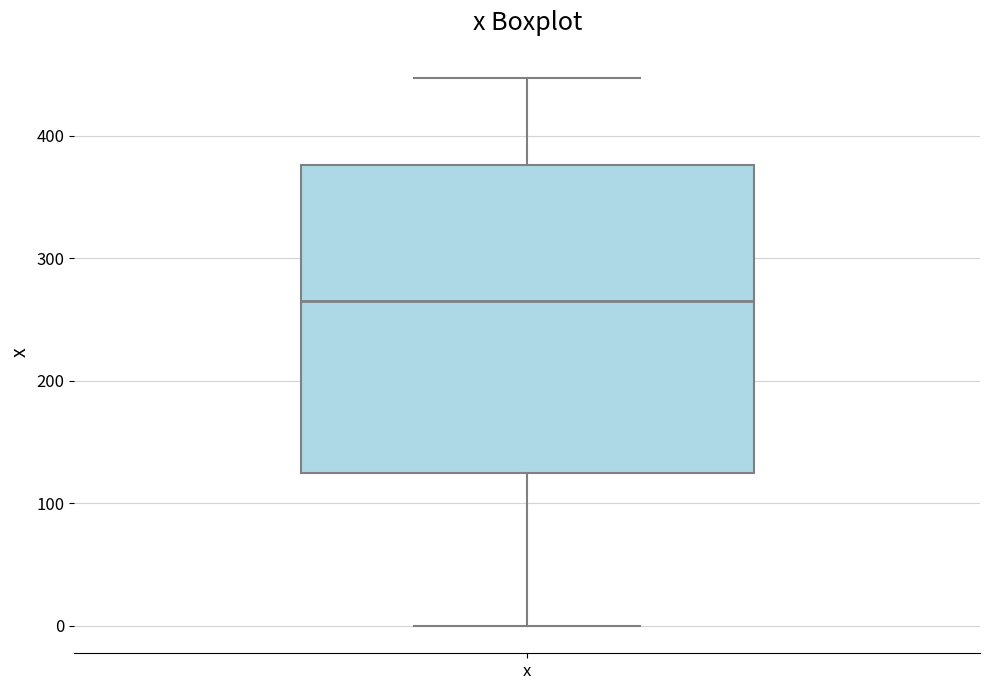

Read this box plot against the y-axis: the position of the median line, the range covered by the box, and the ends of both whiskers. The values are not printed on the chart, so give them approximately, as read against the axis.

median 270, box 130 to 380, whiskers 0 to 450